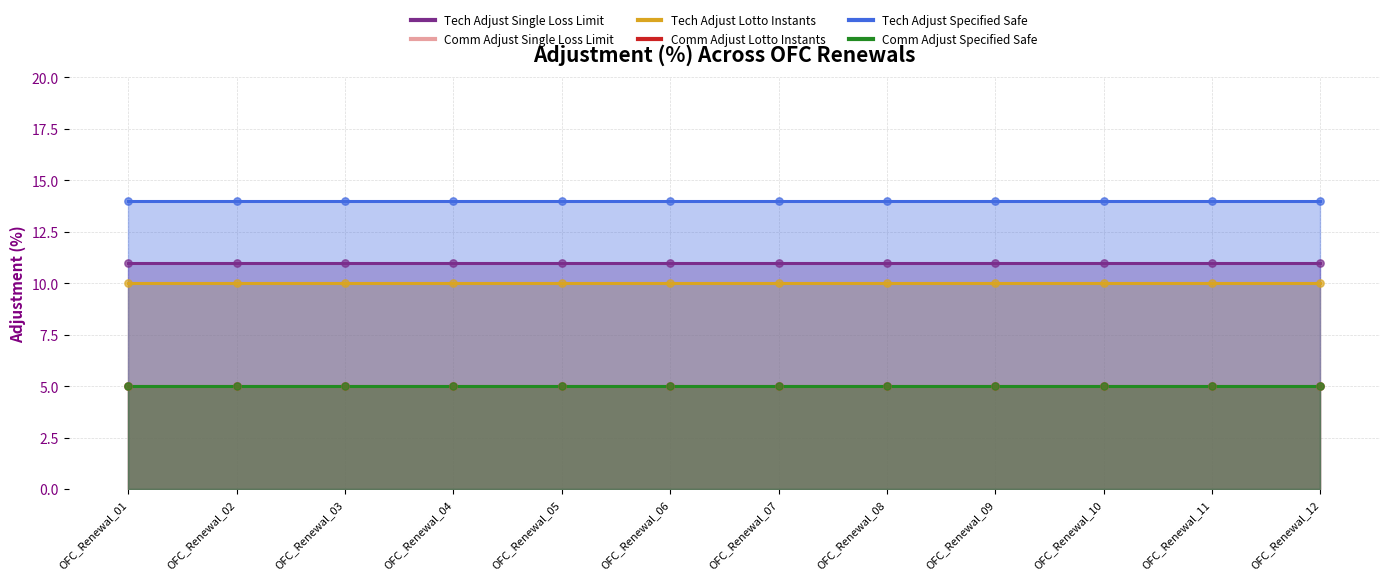

At how many categories does at least one series exceed 11?

12